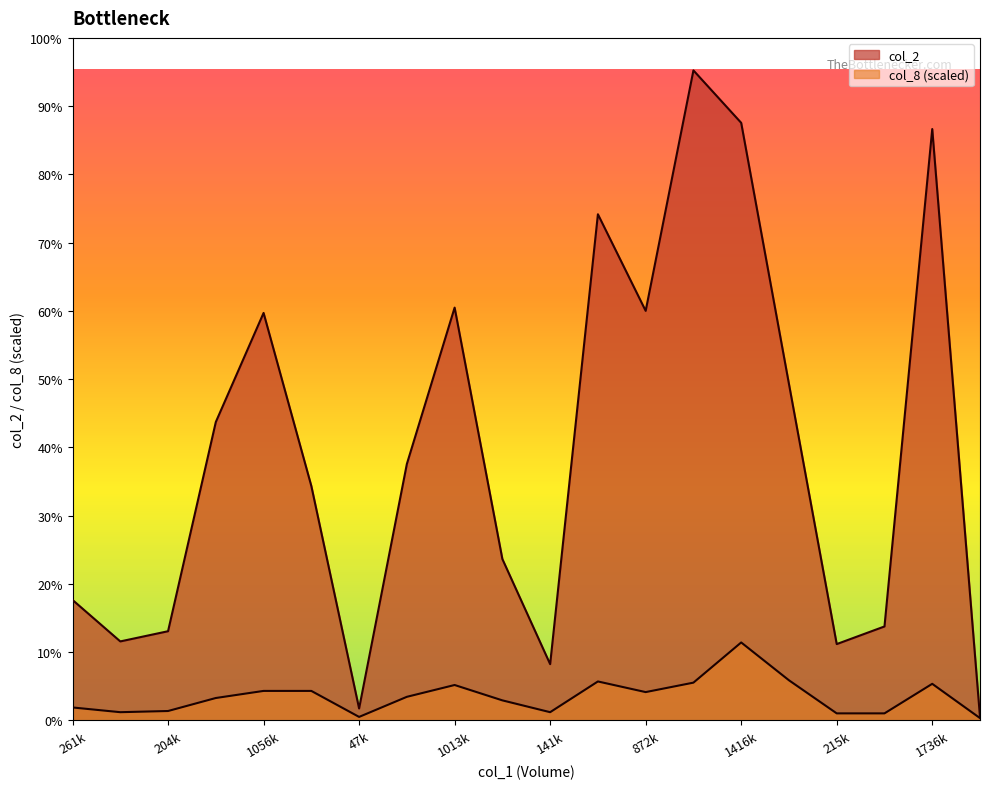

Count the number of categories in the chart.

20